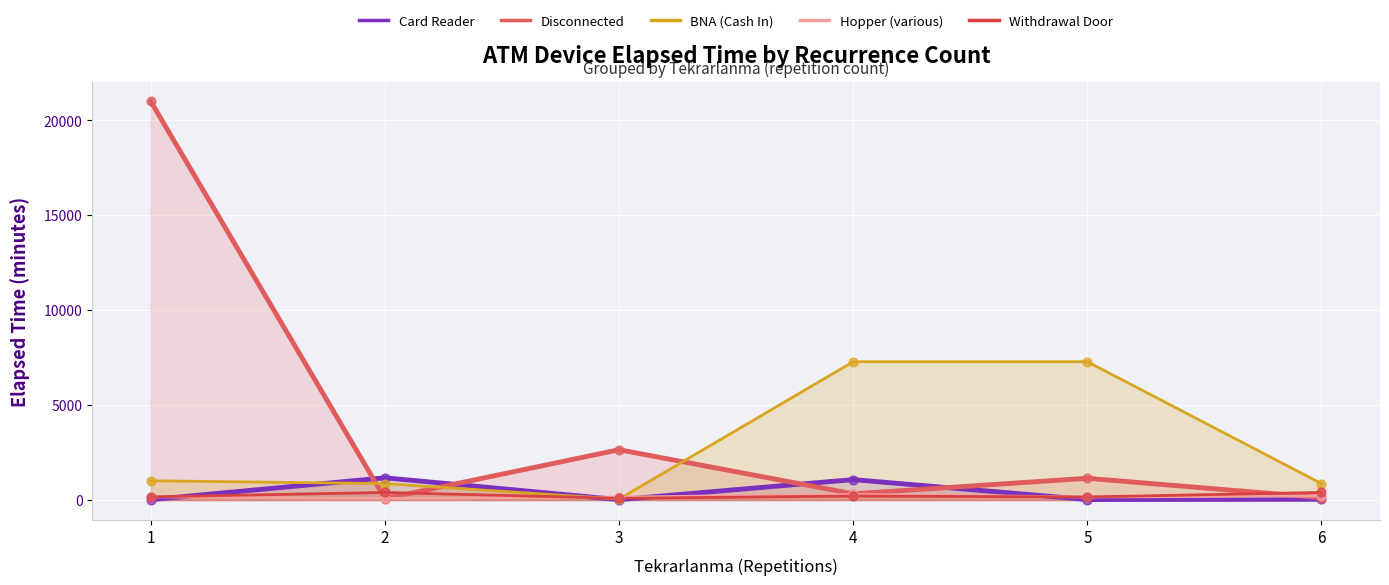

What are all the series names shown in the legend?

Card Reader, Disconnected, BNA (Cash In), Hopper (various), Withdrawal Door